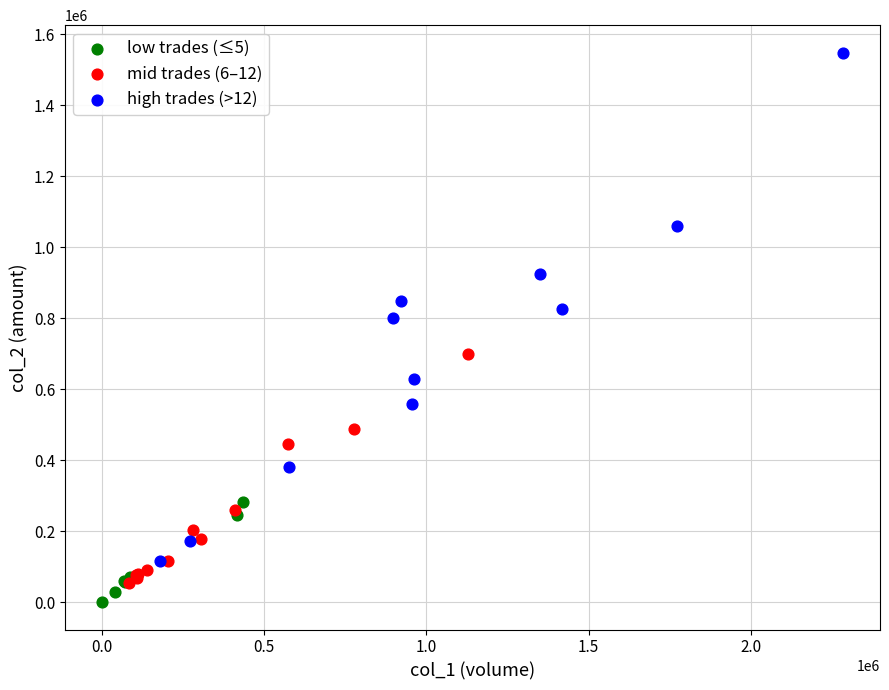

Which series contains the highest Y value?

high trades (>12)